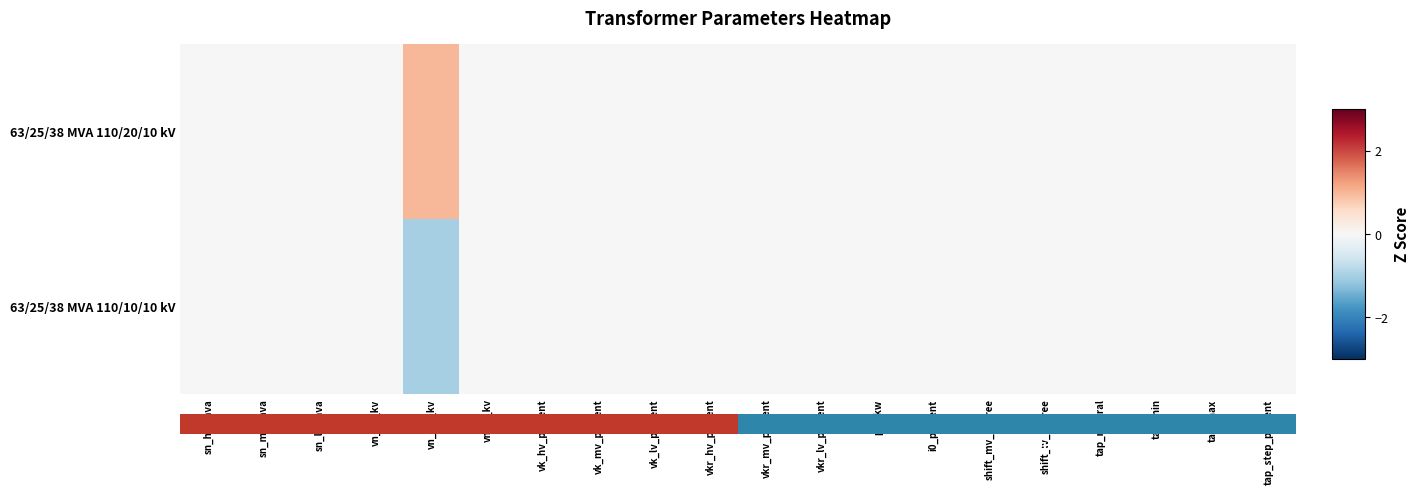

Reading right to left, extract all data points from this chart.

63/25/38 MVA 110/20/10 kV: tap_step_percent=0	tap_max=0	tap_min=0	tap_neutral=0	shift_lv_degree=0	shift_mv_degree=0	i0_percent=0	pfe_kw=0	vkr_lv_percent=0	vkr_mv_percent=0	vkr_hv_percent=0	vk_lv_percent=0	vk_mv_percent=0	vk_hv_percent=0	vn_lv_kv=0	vn_mv_kv=1	vn_hv_kv=0	sn_lv_mva=0	sn_mv_mva=0	sn_hv_mva=0
63/25/38 MVA 110/10/10 kV: tap_step_percent=0	tap_max=0	tap_min=0	tap_neutral=0	shift_lv_degree=0	shift_mv_degree=0	i0_percent=0	pfe_kw=0	vkr_lv_percent=0	vkr_mv_percent=0	vkr_hv_percent=0	vk_lv_percent=0	vk_mv_percent=0	vk_hv_percent=0	vn_lv_kv=0	vn_mv_kv=-1	vn_hv_kv=0	sn_lv_mva=0	sn_mv_mva=0	sn_hv_mva=0